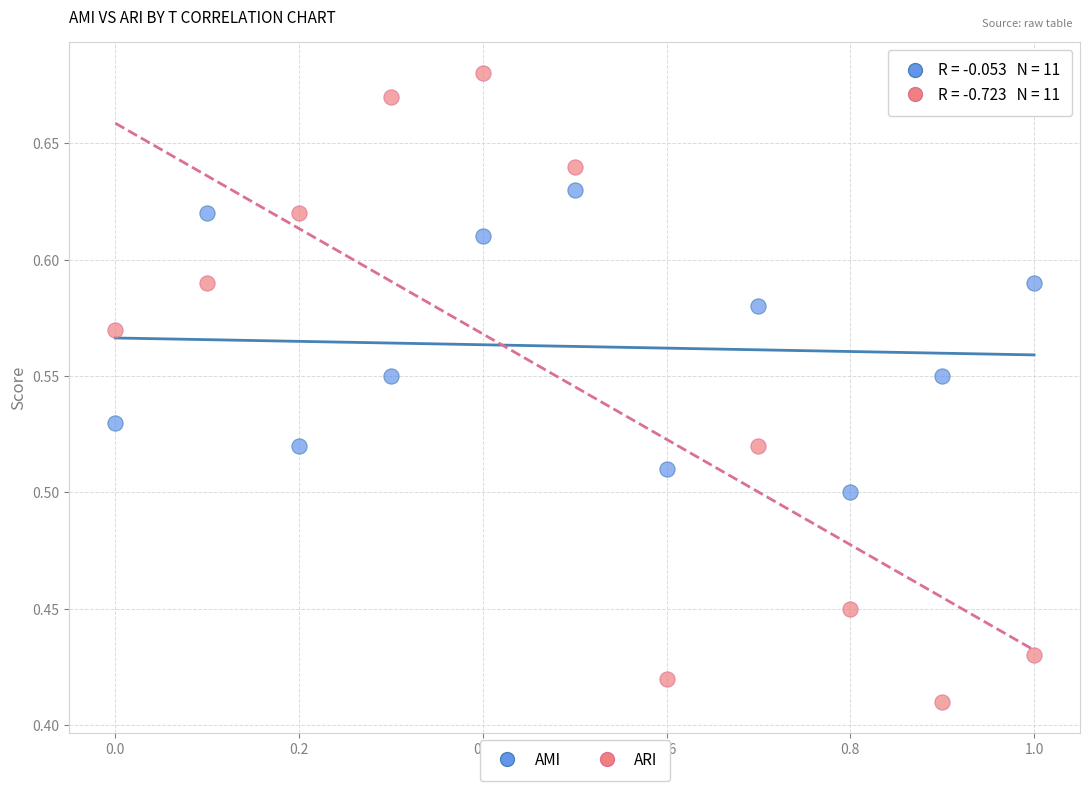

Which series has the widest spread of Y values?

ARI